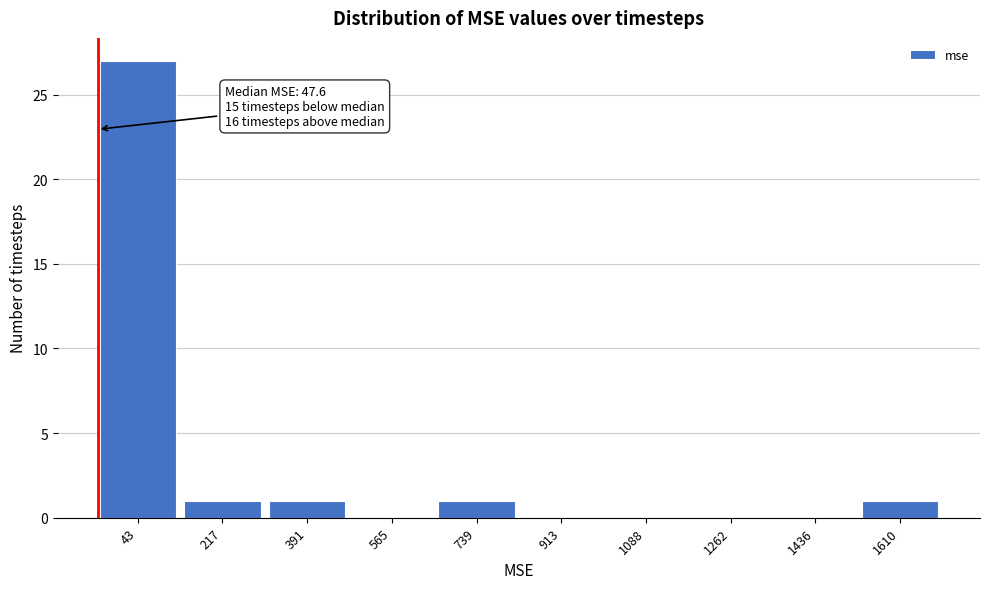

Reading left to right, transcribe all the data shown in this chart.

43=27	217=1	391=1	565=0	739=1	913=0	1088=0	1262=0	1436=0	1610=1